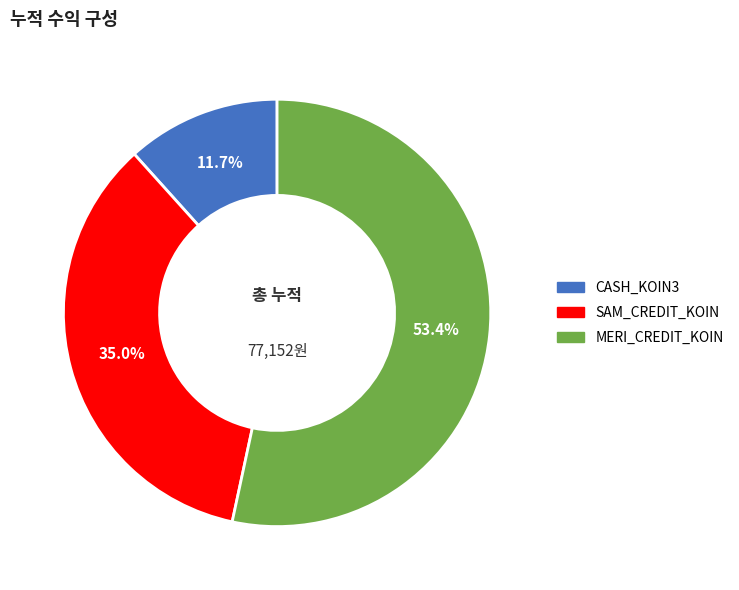

Count the number of slices in the pie.

3